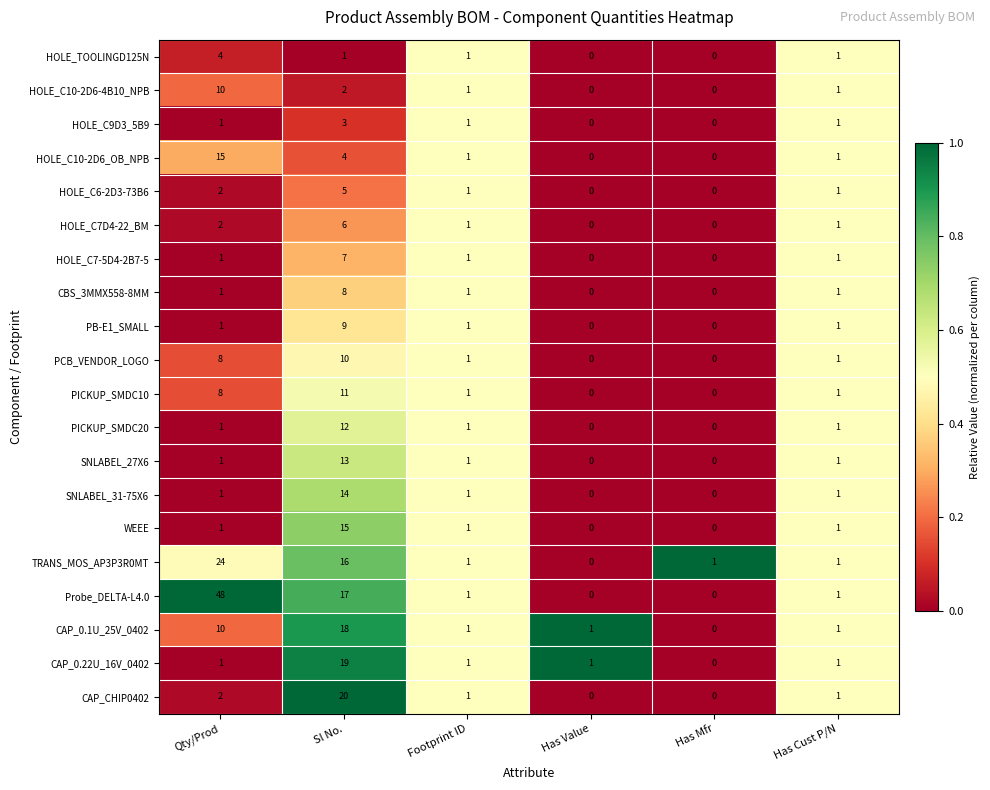

Between Sl No. and Footprint ID, which series saw the biggest shift?

CAP_CHIP0402